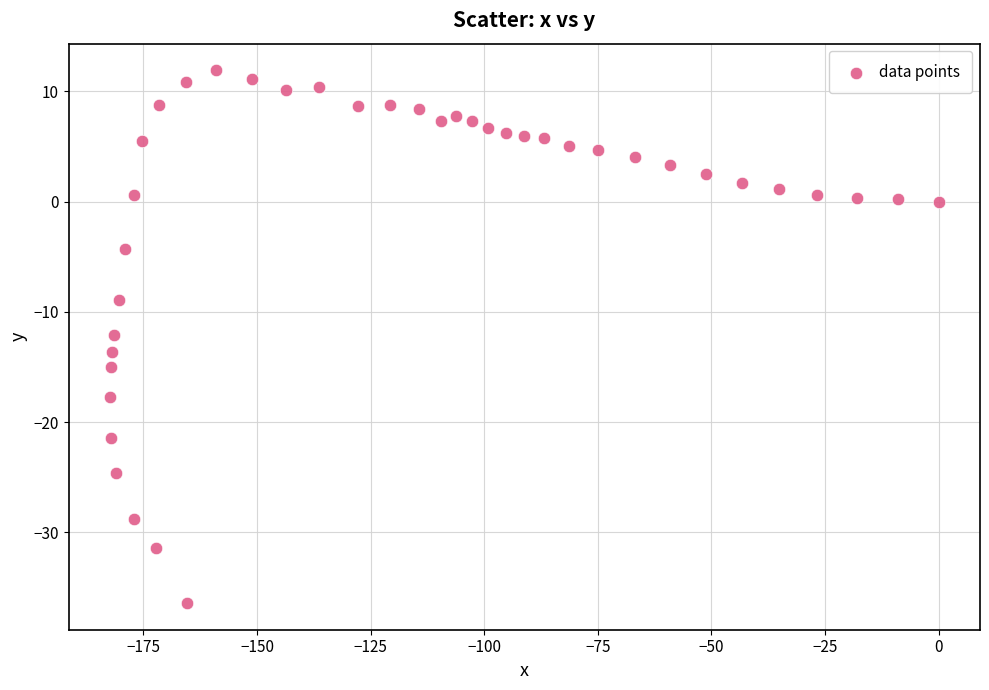

What is the range of Y values (max minus min)?

48.3